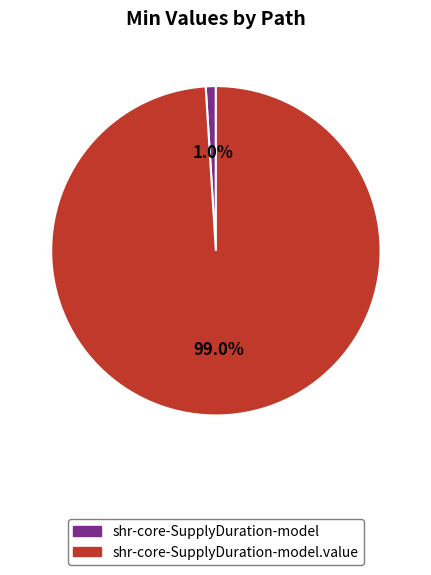

To the nearest percent, what is the average slice percentage?

50%